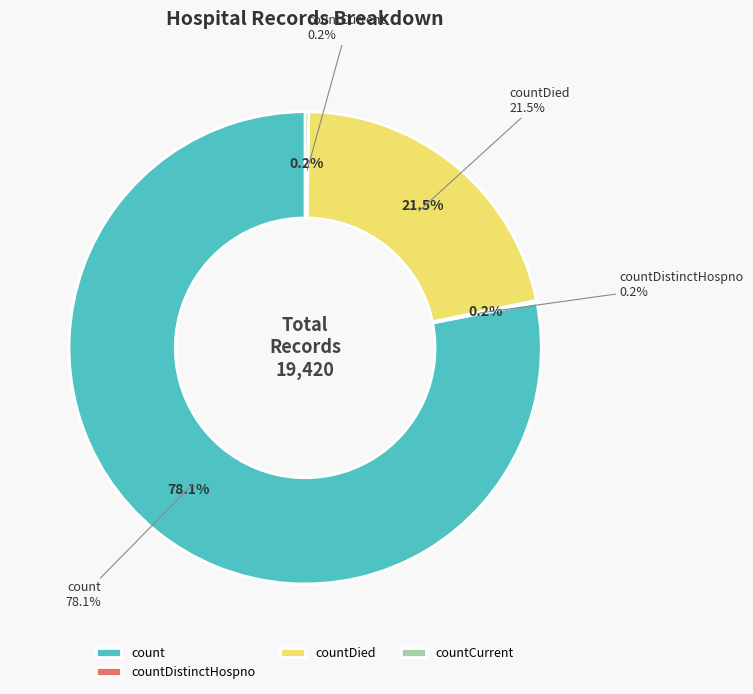

Which category has the smallest portion of the pie?

countCurrentSuspected